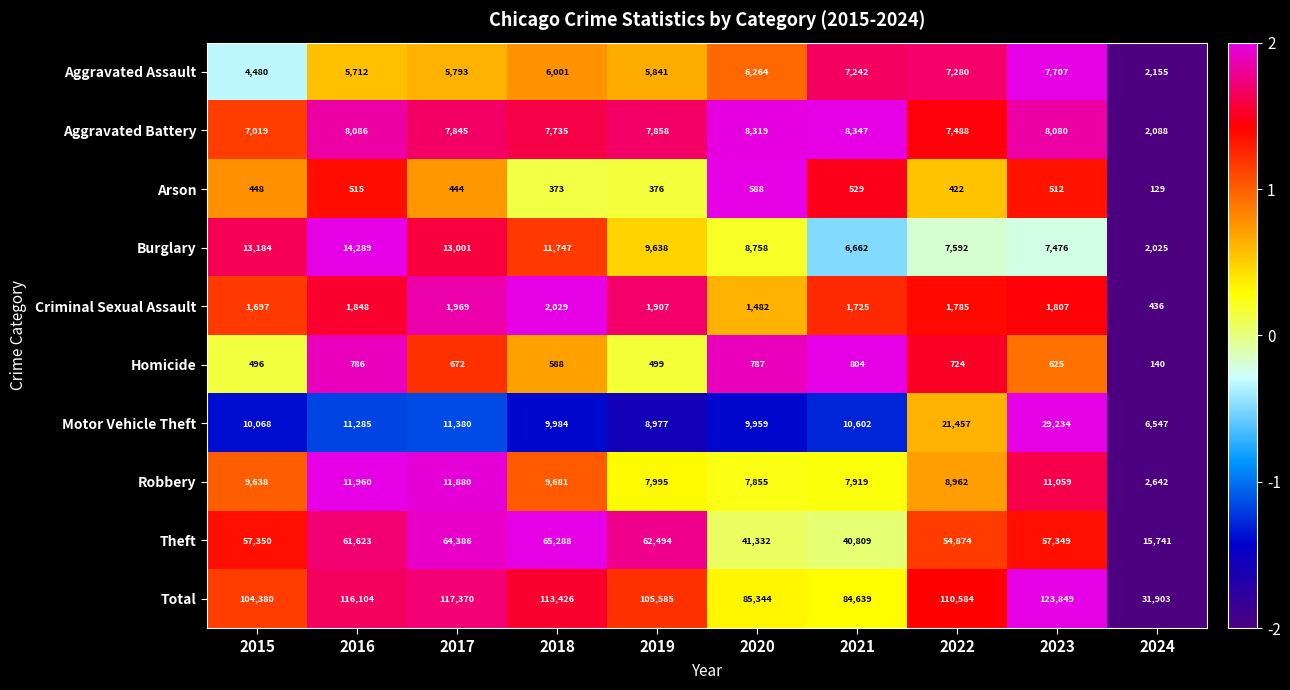

Is the value of Burglary at 2021 greater than the value of Arson at 2022?

Yes